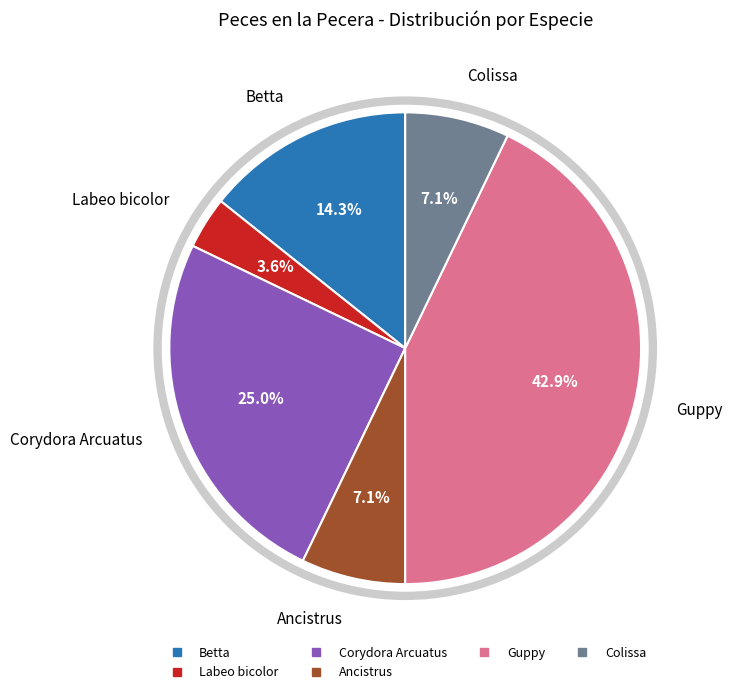

To the nearest percent, what is the difference between the largest and smallest slice percentages?

39%